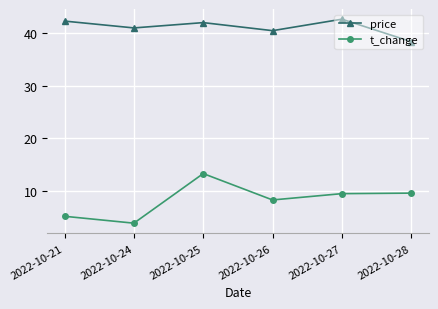

What is the smallest value displayed?

3.9